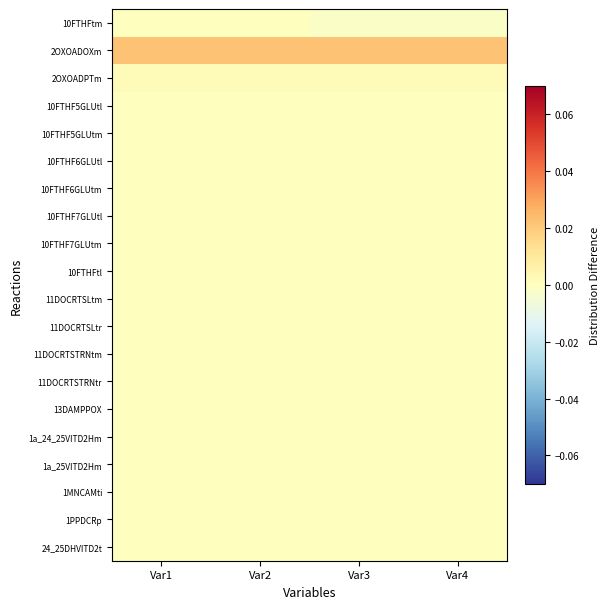

Which series has the largest range (max minus min)?

10FTHFtm